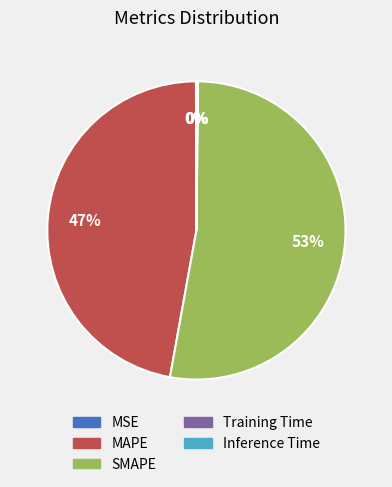

Which category has the biggest portion of the pie?

SMAPE